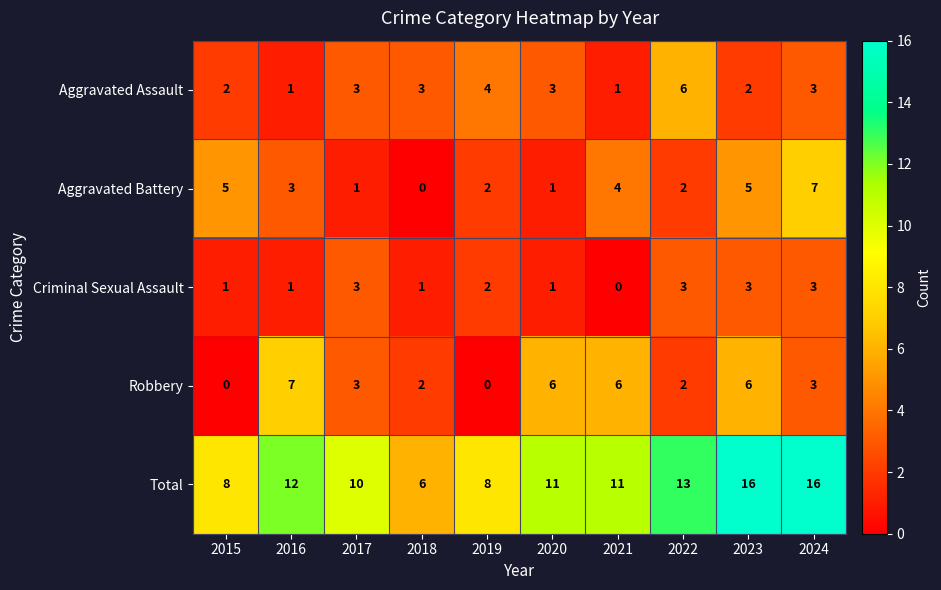

At which label does Criminal Sexual Assault first exceed 2?

2017